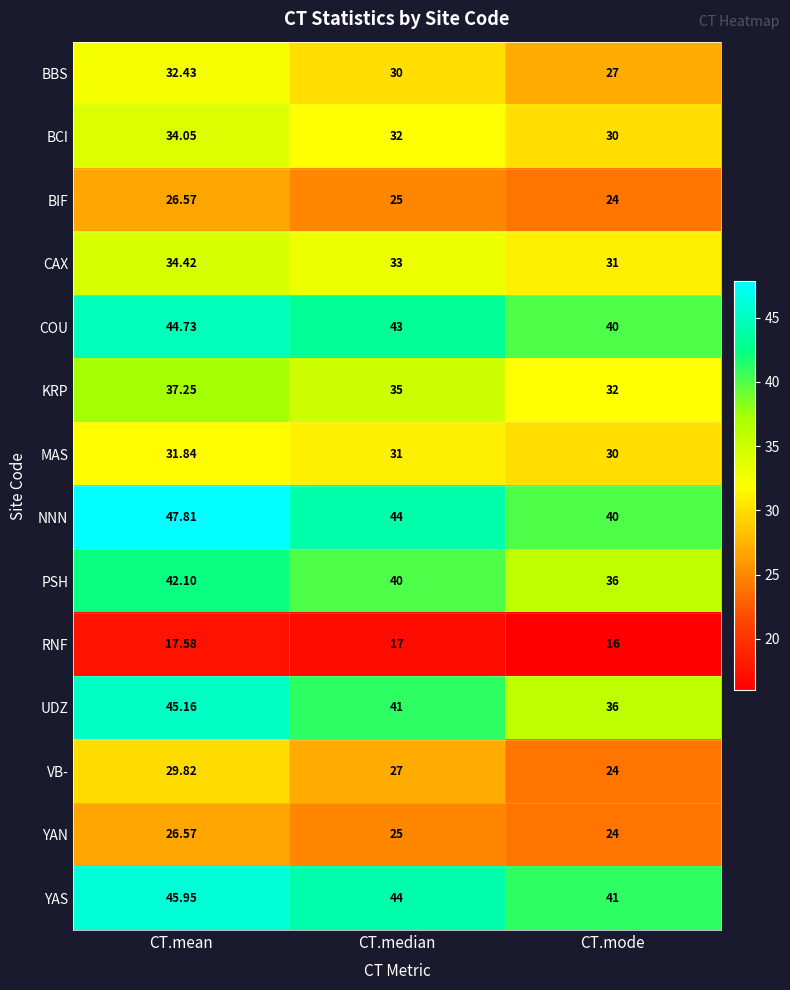

At which label is MAS closest to 30?

CT.mode